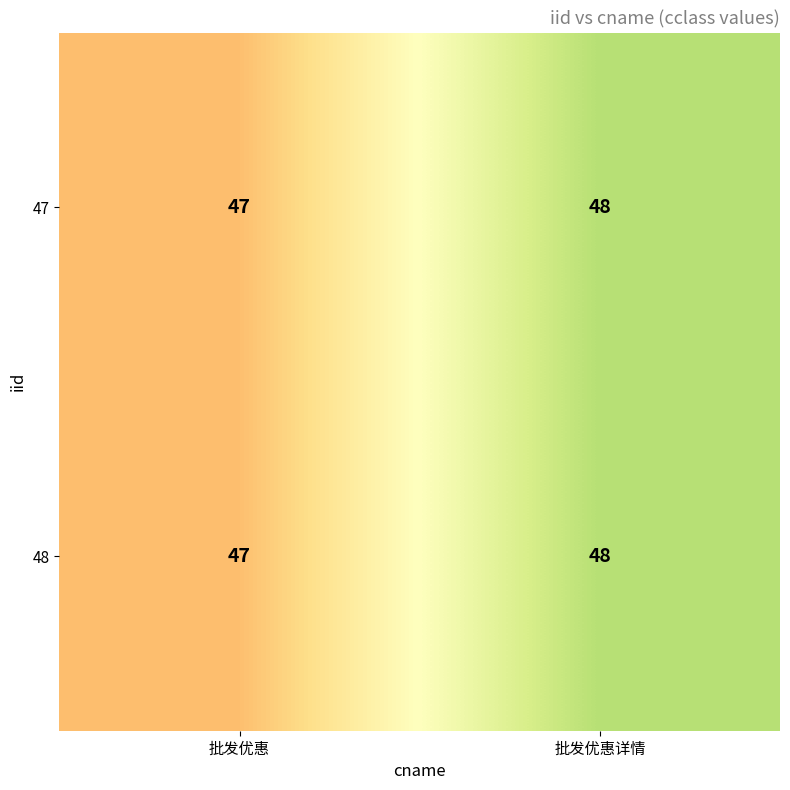

What is the sum of all 48 values?

95